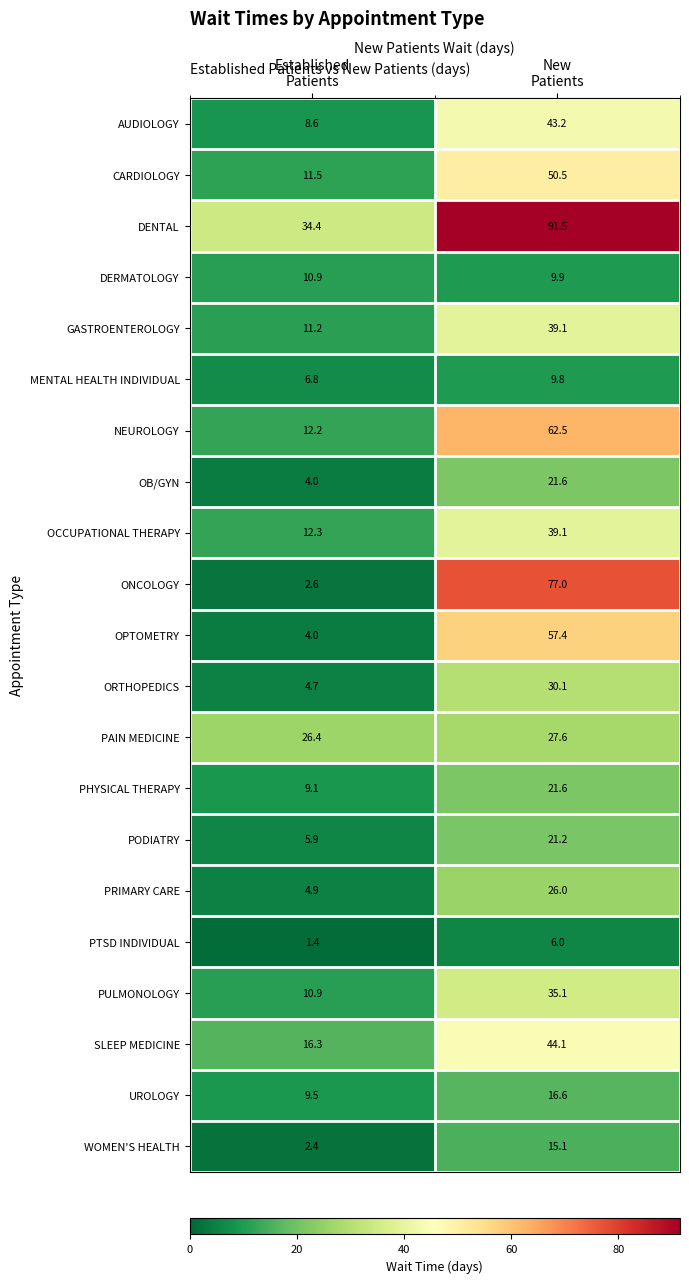

What is the average value of the WOMEN'S HEALTH series?

8.8